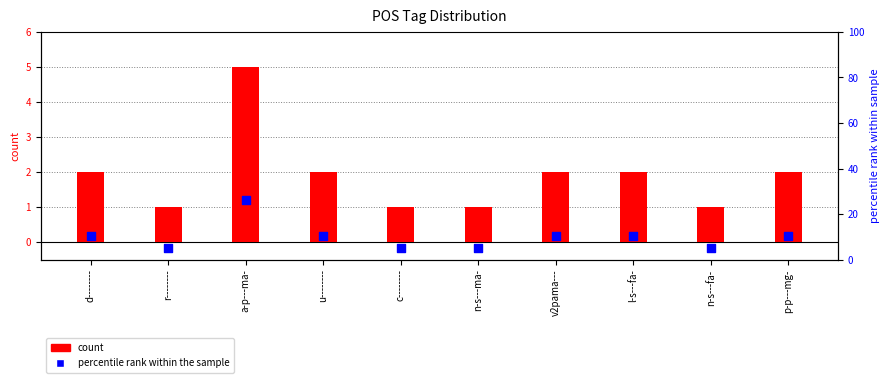

Is the value of percentile rank within sample at n-s---ma- greater than the value of count at a-p---ma-?

Yes